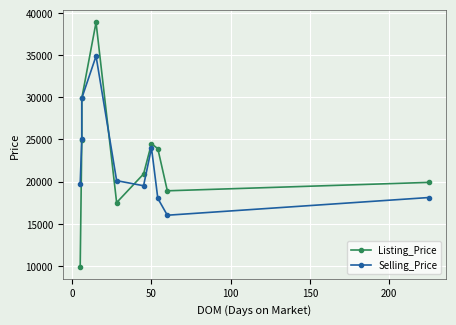

How many times do Selling_Price and Listing_Price cross each other?

2